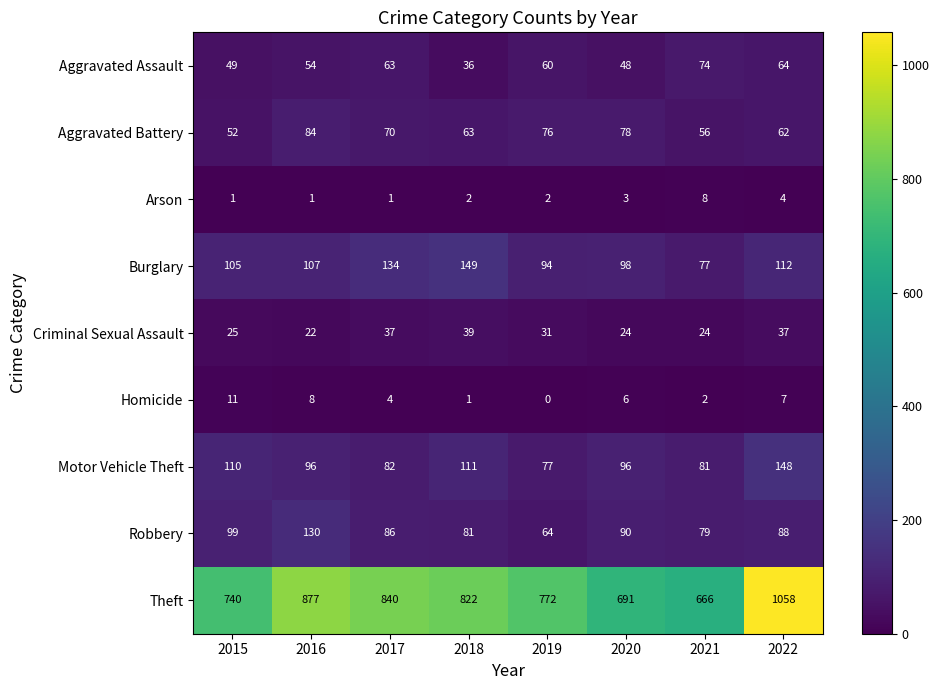

At which category is the sum across all series the highest?

2022